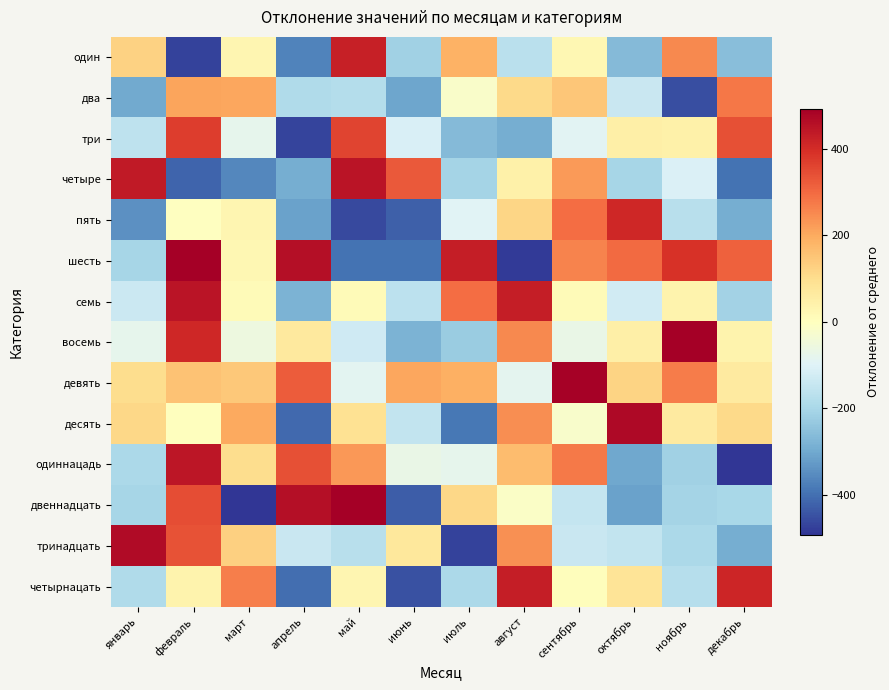

At how many categories does at least one series exceed 489?

3